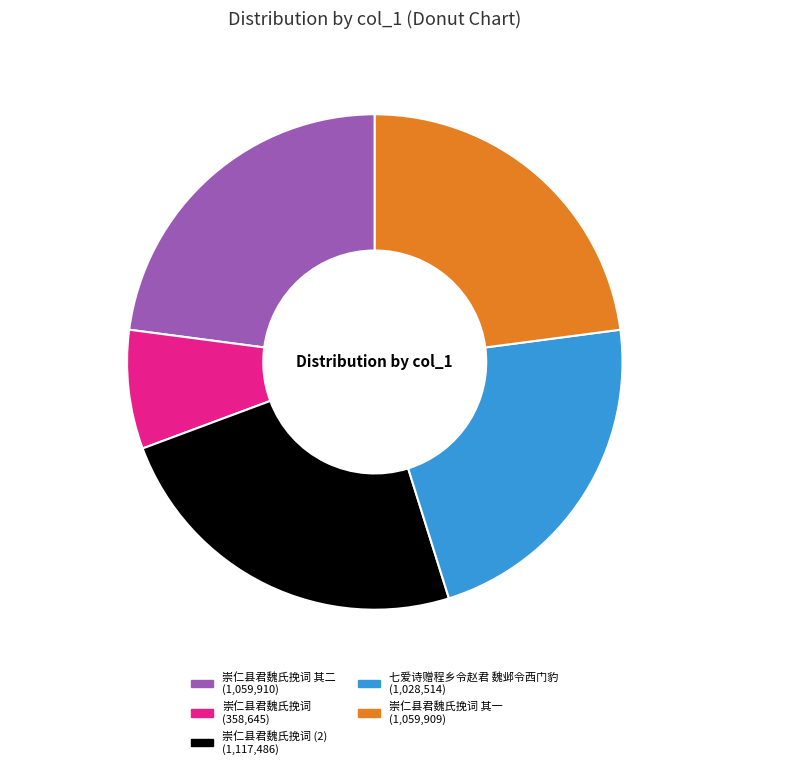

Which category has the biggest portion of the pie?

崇仁县君魏氏挽词 (2)